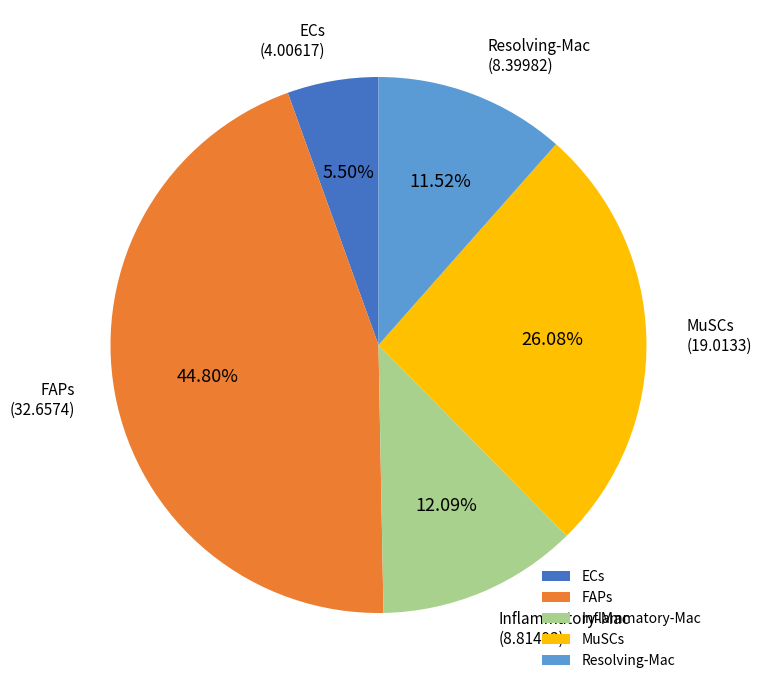

Does Resolving-Mac account for over 50% of the chart?

No